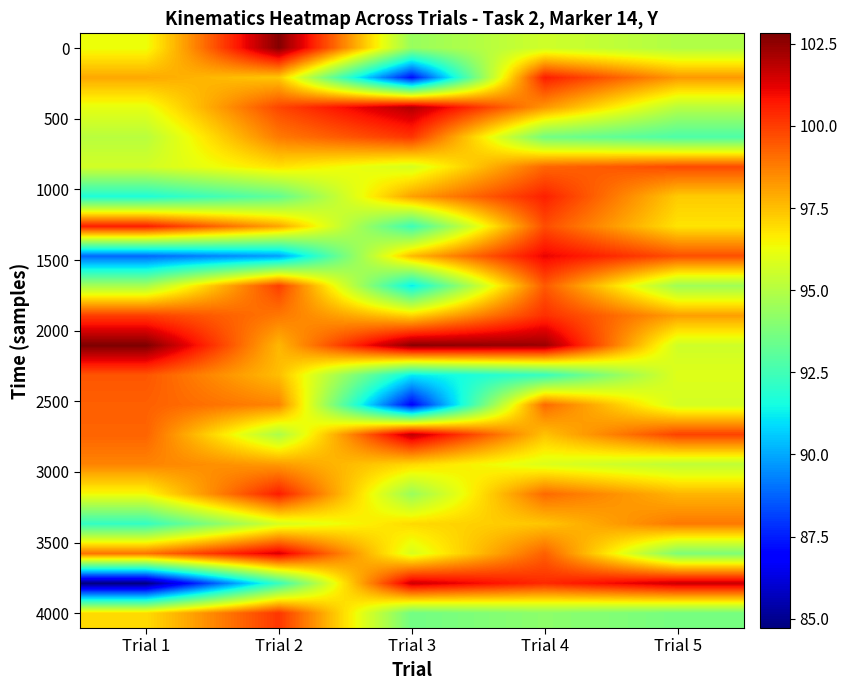

Which label corresponds to the smallest value in the chart?

Trial 1